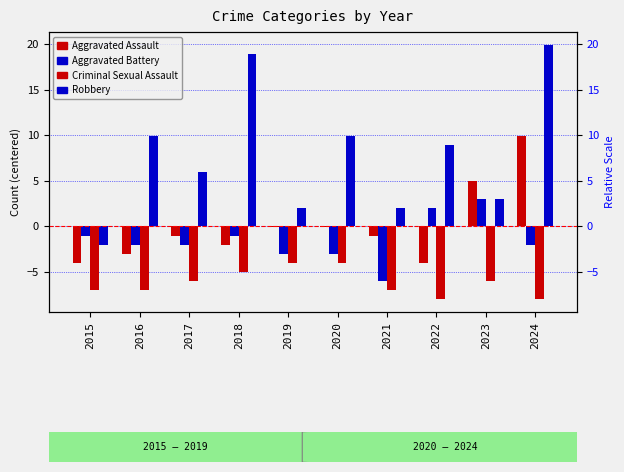

True or false: Aggravated Battery has a value of 1.9 at 2022.

True